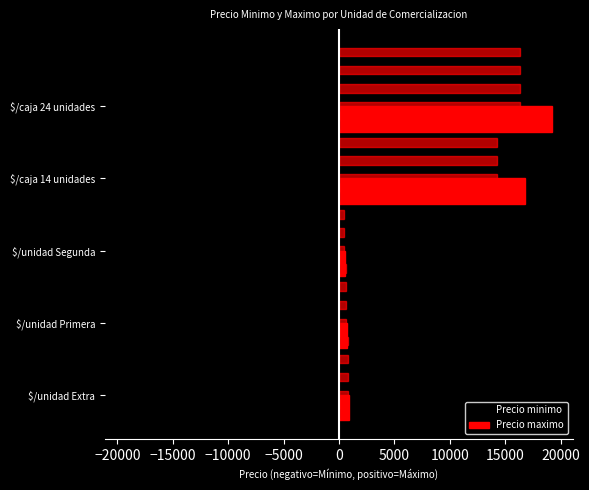

What is the highest value of the Precio maximo series?

19200